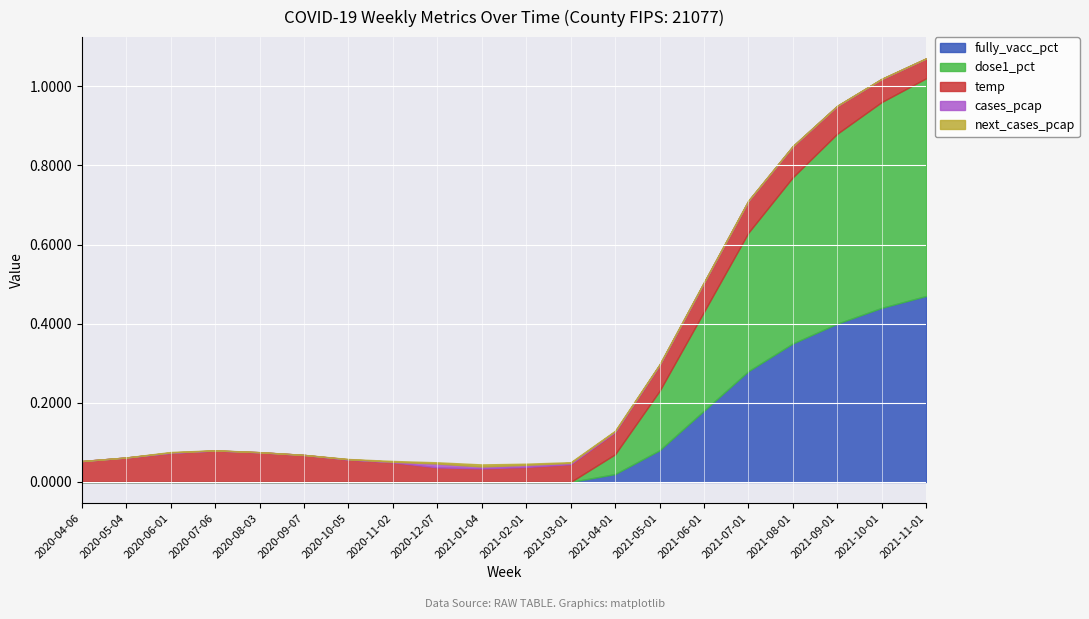

Which series changed the most between 2020-09-07 and 2020-10-05?

temp